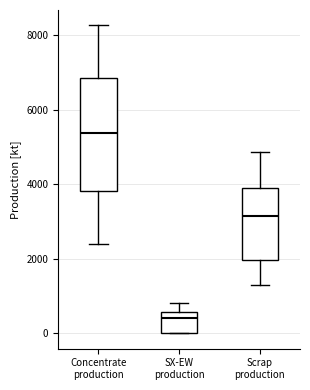

Reading left to right, read every box against the y-axis: the position of its median line, the range the box covers, and the ends of its whiskers. The values are not printed on the chart, so give them approximately, as read against the axis.

Concentrate production: median 5400, box 3800 to 6800, whiskers 2400 to 8200
SX-EW production: median 400, box 0 to 600, whiskers 0 to 800
Scrap production: median 3200, box 2000 to 3800, whiskers 1400 to 4800